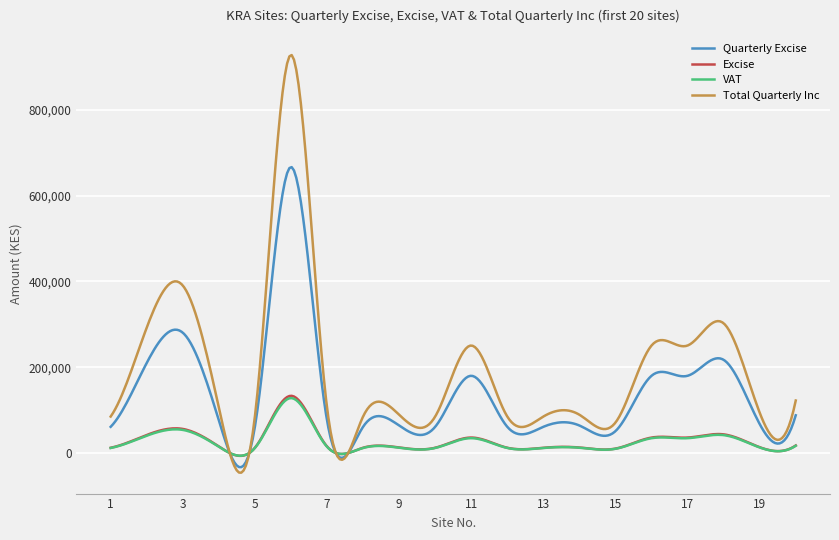

What is the smallest value displayed?

-45901.4